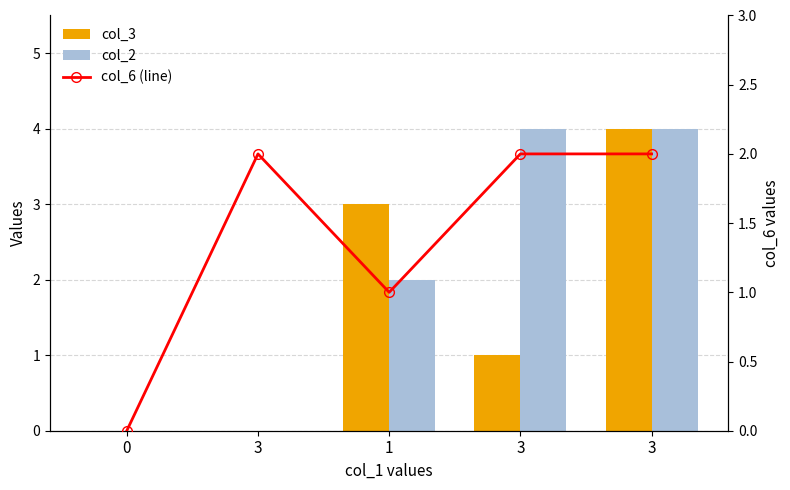

What is the maximum value shown in the chart?

4